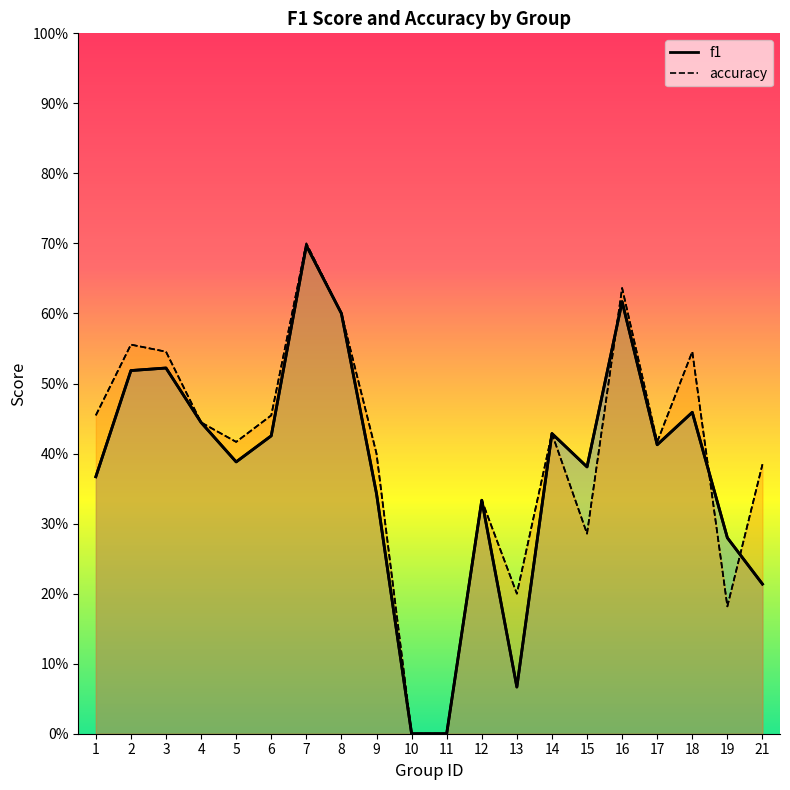

What is the value of the f1 point at the 9th from the left?

0.3